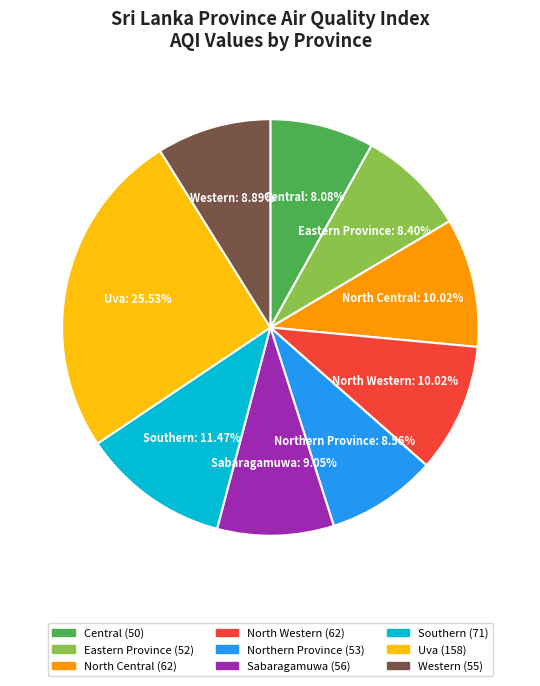

The North Central slice represents 10% of the pie. True or false?

True